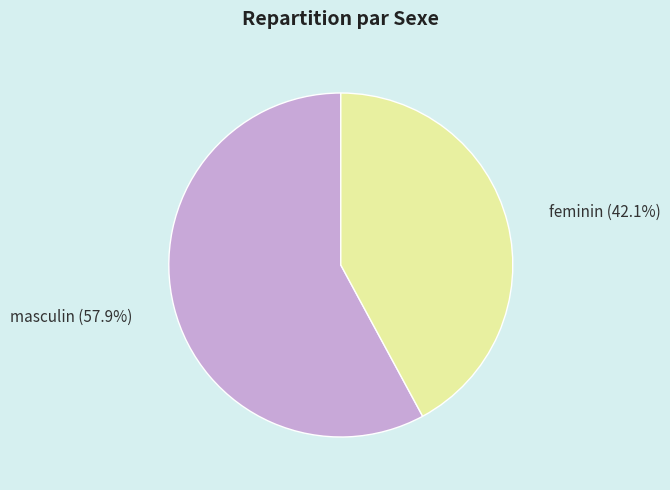

Does any single category account for the majority?

Yes